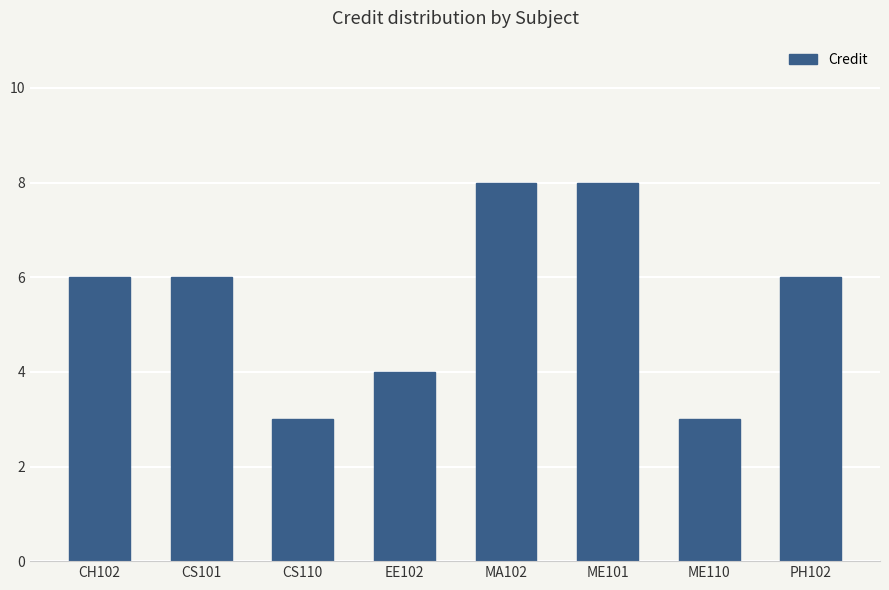

The chart shows a value of 6 at CH102. True or false?

True